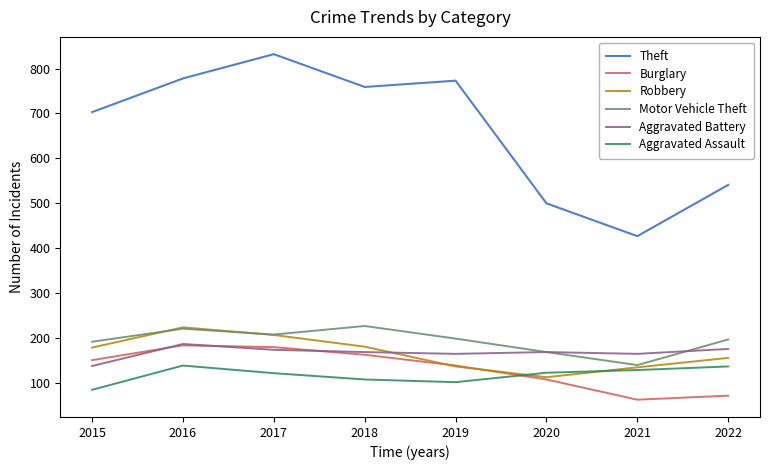

What is the difference between the Burglary values at 2020 and 2019?

31